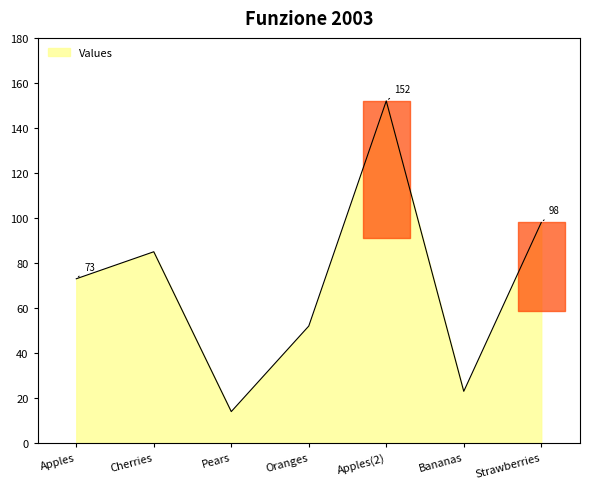

What is the difference between the second highest and minimum values?

84